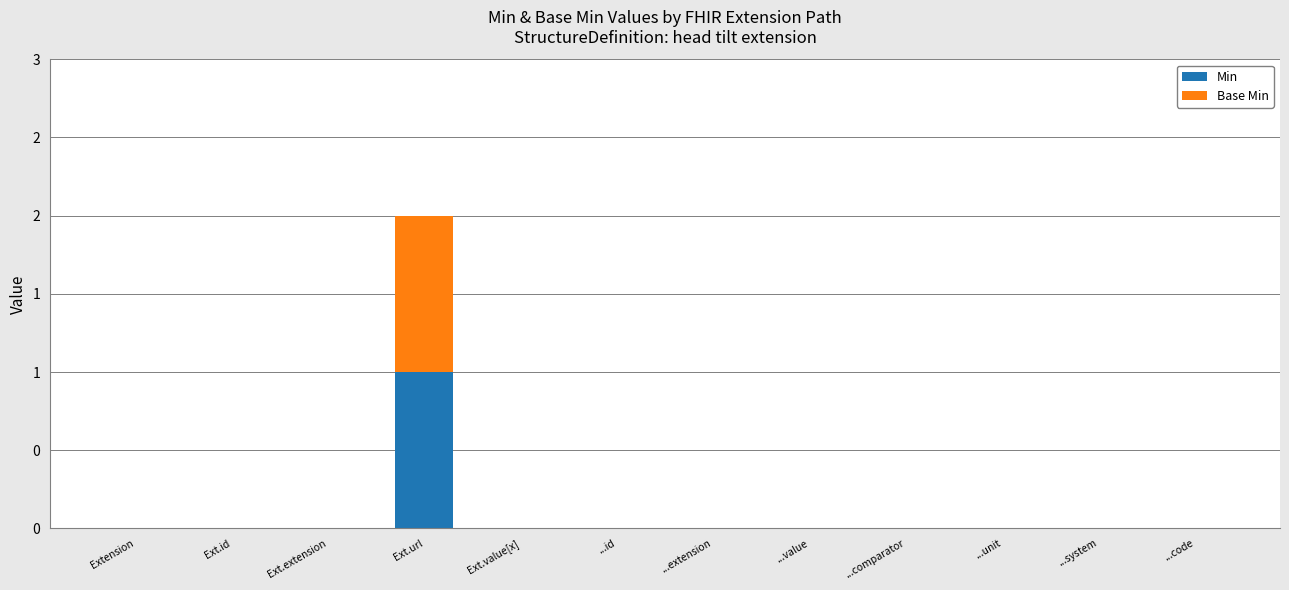

Which series has the widest spread of values?

Min